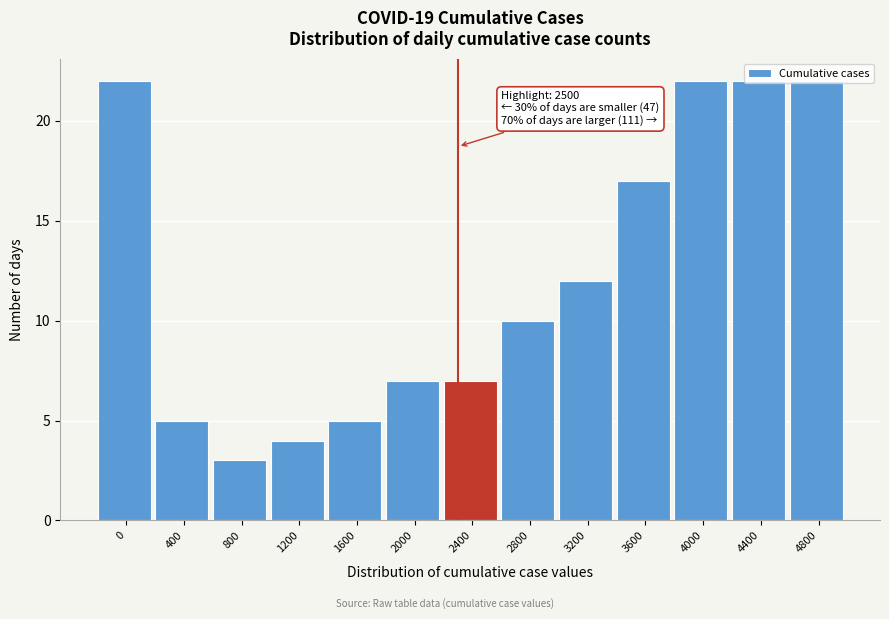

Approximately how many times larger is the value at 2400 compared to 3600?

0.4